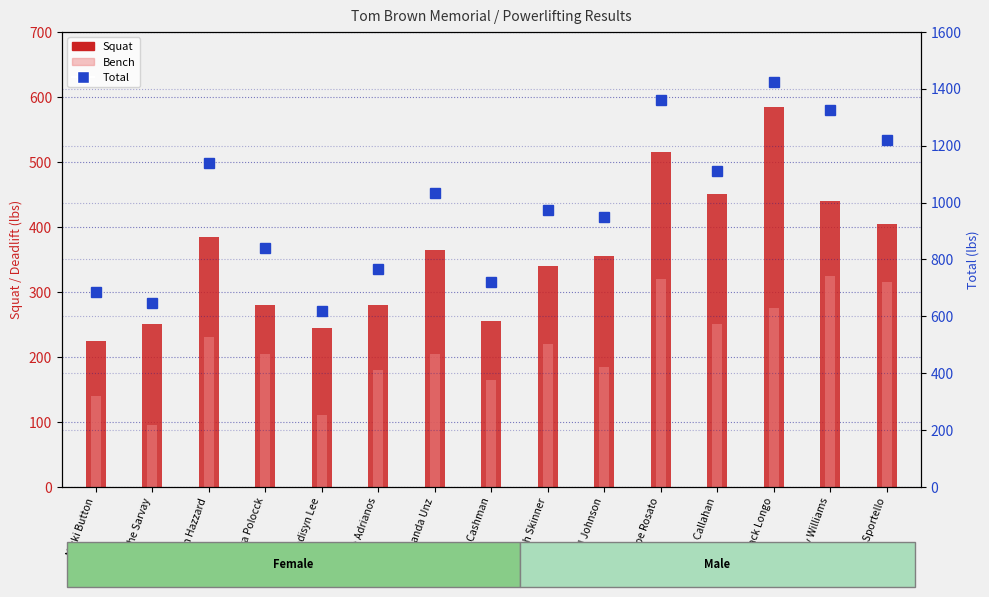

At which category is the sum across all series the highest?

Jack Longo